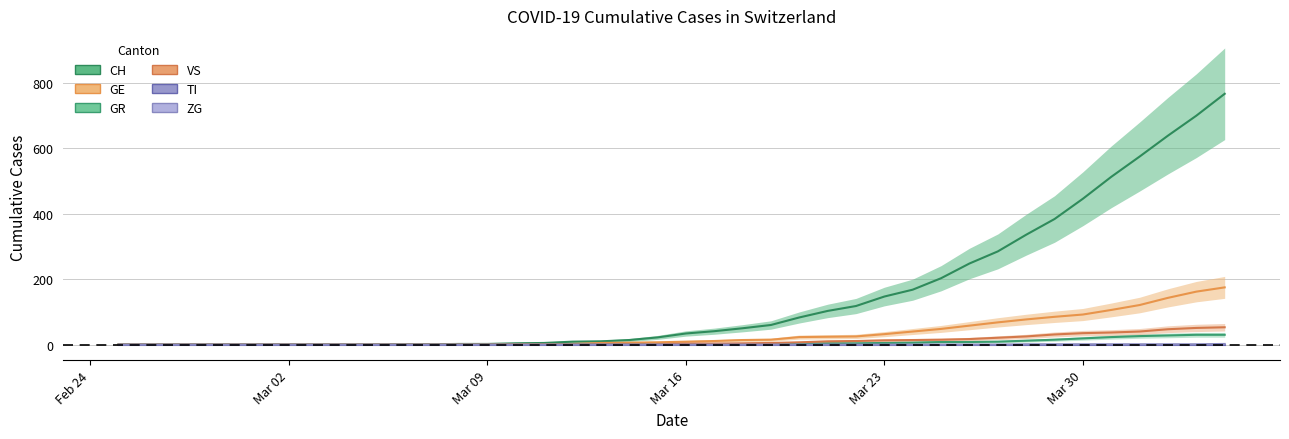

Between 2020-03-02 and 2020-03-27, which series saw the biggest shift?

CH